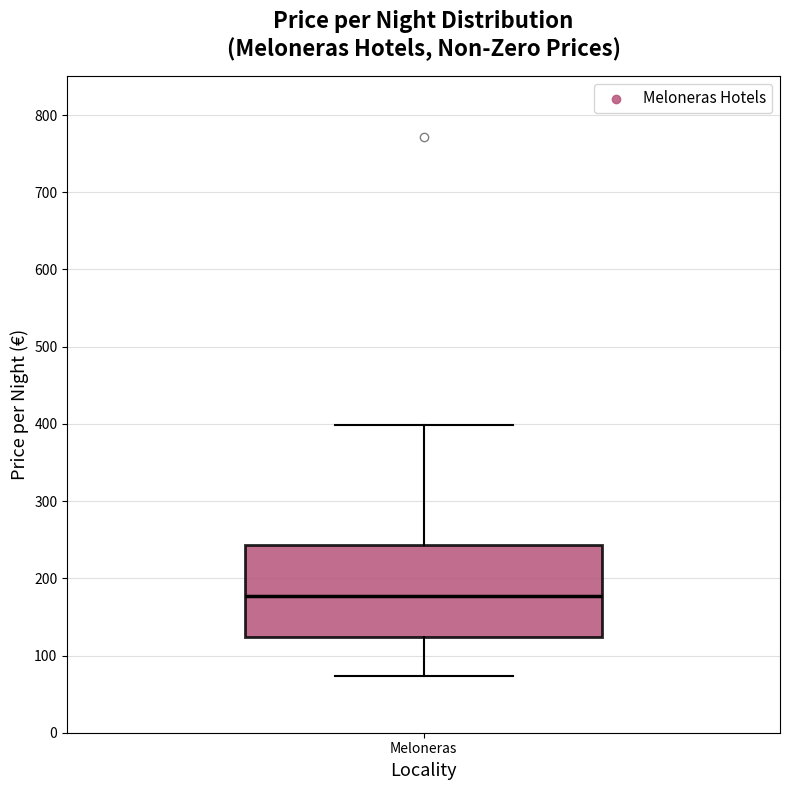

Where does the lower whisker of the box for Meloneras end on the y-axis? The values are not printed on the chart, so give them approximately, as read against the axis.

70